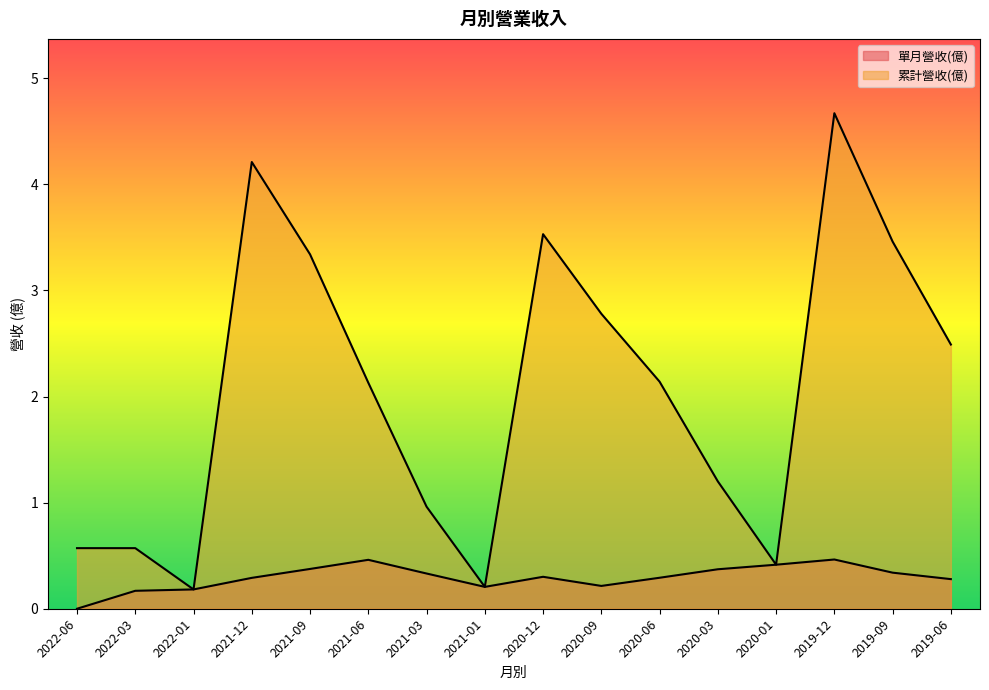

Reading right to left, list all the values displayed in this chart.

單月營收(億): 2019-06=0.3	2019-09=0.3	2019-12=0.5	2020-01=0.4	2020-03=0.4	2020-06=0.3	2020-09=0.2	2020-12=0.3	2021-01=0.2	2021-03=0.3	2021-06=0.5	2021-09=0.4	2021-12=0.3	2022-01=0.2	2022-03=0.2	2022-06=0.0
累計營收(億): 2019-06=2.5	2019-09=3.5	2019-12=4.7	2020-01=0.4	2020-03=1.2	2020-06=2.1	2020-09=2.8	2020-12=3.5	2021-01=0.2	2021-03=1.0	2021-06=2.1	2021-09=3.3	2021-12=4.2	2022-01=0.2	2022-03=0.6	2022-06=0.6